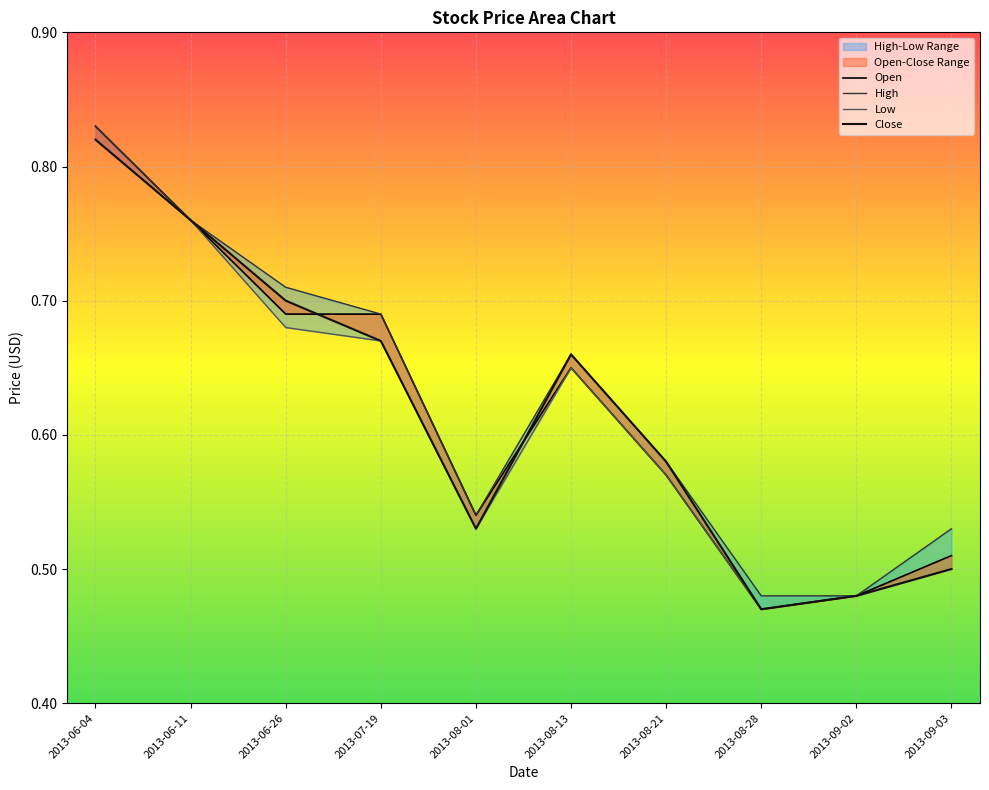

Reading left to right, transcribe all the data shown in this chart.

Open: 2013-06-04=0.8	2013-06-11=0.8	2013-06-26=0.7	2013-07-19=0.7	2013-08-01=0.5	2013-08-13=0.7	2013-08-21=0.6	2013-08-28=0.5	2013-09-02=0.5	2013-09-03=0.5
High: 2013-06-04=0.8	2013-06-11=0.8	2013-06-26=0.7	2013-07-19=0.7	2013-08-01=0.5	2013-08-13=0.7	2013-08-21=0.6	2013-08-28=0.5	2013-09-02=0.5	2013-09-03=0.5
Low: 2013-06-04=0.8	2013-06-11=0.8	2013-06-26=0.7	2013-07-19=0.7	2013-08-01=0.5	2013-08-13=0.7	2013-08-21=0.6	2013-08-28=0.5	2013-09-02=0.5	2013-09-03=0.5
Close: 2013-06-04=0.8	2013-06-11=0.8	2013-06-26=0.7	2013-07-19=0.7	2013-08-01=0.5	2013-08-13=0.7	2013-08-21=0.6	2013-08-28=0.5	2013-09-02=0.5	2013-09-03=0.5